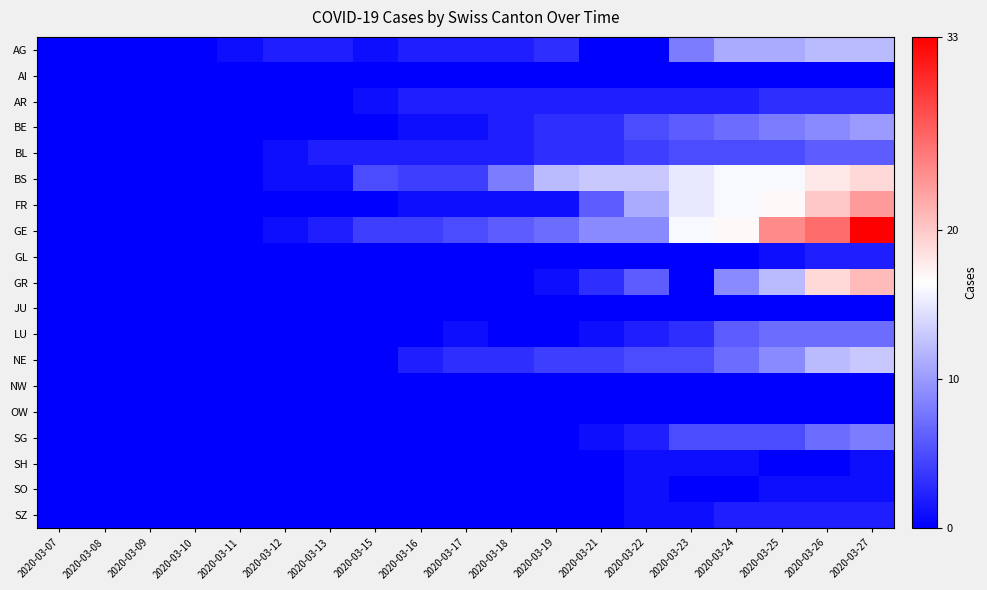

Reading right to left, list all the values displayed in this chart.

AG: 2020-03-27=12	2020-03-26=12	2020-03-25=11	2020-03-24=11	2020-03-23=8	2020-03-22=0	2020-03-21=0	2020-03-19=3	2020-03-18=2	2020-03-17=2	2020-03-16=2	2020-03-15=1	2020-03-13=2	2020-03-12=2	2020-03-11=1	2020-03-10=0	2020-03-09=0	2020-03-08=0	2020-03-07=0
AI: 2020-03-27=0	2020-03-26=0	2020-03-25=0	2020-03-24=0	2020-03-23=0	2020-03-22=0	2020-03-21=0	2020-03-19=0	2020-03-18=0	2020-03-17=0	2020-03-16=0	2020-03-15=0	2020-03-13=0	2020-03-12=0	2020-03-11=0	2020-03-10=0	2020-03-09=0	2020-03-08=0	2020-03-07=0
AR: 2020-03-27=3	2020-03-26=3	2020-03-25=3	2020-03-24=2	2020-03-23=2	2020-03-22=2	2020-03-21=2	2020-03-19=2	2020-03-18=2	2020-03-17=2	2020-03-16=2	2020-03-15=1	2020-03-13=0	2020-03-12=0	2020-03-11=0	2020-03-10=0	2020-03-09=0	2020-03-08=0	2020-03-07=0
BE: 2020-03-27=10	2020-03-26=9	2020-03-25=8	2020-03-24=7	2020-03-23=6	2020-03-22=5	2020-03-21=3	2020-03-19=3	2020-03-18=2	2020-03-17=1	2020-03-16=1	2020-03-15=0	2020-03-13=0	2020-03-12=0	2020-03-11=0	2020-03-10=0	2020-03-09=0	2020-03-08=0	2020-03-07=0
BL: 2020-03-27=6	2020-03-26=6	2020-03-25=5	2020-03-24=5	2020-03-23=5	2020-03-22=4	2020-03-21=3	2020-03-19=3	2020-03-18=2	2020-03-17=2	2020-03-16=2	2020-03-15=2	2020-03-13=2	2020-03-12=1	2020-03-11=0	2020-03-10=0	2020-03-09=0	2020-03-08=0	2020-03-07=0
BS: 2020-03-27=19	2020-03-26=18	2020-03-25=16	2020-03-24=16	2020-03-23=15	2020-03-22=13	2020-03-21=13	2020-03-19=12	2020-03-18=8	2020-03-17=4	2020-03-16=4	2020-03-15=5	2020-03-13=1	2020-03-12=1	2020-03-11=0	2020-03-10=0	2020-03-09=0	2020-03-08=0	2020-03-07=0
FR: 2020-03-27=23	2020-03-26=20	2020-03-25=17	2020-03-24=16	2020-03-23=15	2020-03-22=11	2020-03-21=6	2020-03-19=1	2020-03-18=1	2020-03-17=1	2020-03-16=1	2020-03-15=0	2020-03-13=0	2020-03-12=0	2020-03-11=0	2020-03-10=0	2020-03-09=0	2020-03-08=0	2020-03-07=0
GE: 2020-03-27=33	2020-03-26=26	2020-03-25=24	2020-03-24=17	2020-03-23=16	2020-03-22=9	2020-03-21=9	2020-03-19=7	2020-03-18=6	2020-03-17=5	2020-03-16=4	2020-03-15=4	2020-03-13=2	2020-03-12=1	2020-03-11=0	2020-03-10=0	2020-03-09=0	2020-03-08=0	2020-03-07=0
GL: 2020-03-27=2	2020-03-26=2	2020-03-25=1	2020-03-24=0	2020-03-23=0	2020-03-22=0	2020-03-21=0	2020-03-19=0	2020-03-18=0	2020-03-17=0	2020-03-16=0	2020-03-15=0	2020-03-13=0	2020-03-12=0	2020-03-11=0	2020-03-10=0	2020-03-09=0	2020-03-08=0	2020-03-07=0
GR: 2020-03-27=21	2020-03-26=19	2020-03-25=12	2020-03-24=9	2020-03-23=0	2020-03-22=6	2020-03-21=3	2020-03-19=1	2020-03-18=0	2020-03-17=0	2020-03-16=0	2020-03-15=0	2020-03-13=0	2020-03-12=0	2020-03-11=0	2020-03-10=0	2020-03-09=0	2020-03-08=0	2020-03-07=0
JU: 2020-03-27=0	2020-03-26=0	2020-03-25=0	2020-03-24=0	2020-03-23=0	2020-03-22=0	2020-03-21=0	2020-03-19=0	2020-03-18=0	2020-03-17=0	2020-03-16=0	2020-03-15=0	2020-03-13=0	2020-03-12=0	2020-03-11=0	2020-03-10=0	2020-03-09=0	2020-03-08=0	2020-03-07=0
LU: 2020-03-27=7	2020-03-26=7	2020-03-25=7	2020-03-24=6	2020-03-23=3	2020-03-22=2	2020-03-21=1	2020-03-19=0	2020-03-18=0	2020-03-17=1	2020-03-16=0	2020-03-15=0	2020-03-13=0	2020-03-12=0	2020-03-11=0	2020-03-10=0	2020-03-09=0	2020-03-08=0	2020-03-07=0
NE: 2020-03-27=13	2020-03-26=12	2020-03-25=9	2020-03-24=7	2020-03-23=5	2020-03-22=5	2020-03-21=4	2020-03-19=4	2020-03-18=3	2020-03-17=3	2020-03-16=2	2020-03-15=0	2020-03-13=0	2020-03-12=0	2020-03-11=0	2020-03-10=0	2020-03-09=0	2020-03-08=0	2020-03-07=0
NW: 2020-03-27=0	2020-03-26=0	2020-03-25=0	2020-03-24=0	2020-03-23=0	2020-03-22=0	2020-03-21=0	2020-03-19=0	2020-03-18=0	2020-03-17=0	2020-03-16=0	2020-03-15=0	2020-03-13=0	2020-03-12=0	2020-03-11=0	2020-03-10=0	2020-03-09=0	2020-03-08=0	2020-03-07=0
OW: 2020-03-27=0	2020-03-26=0	2020-03-25=0	2020-03-24=0	2020-03-23=0	2020-03-22=0	2020-03-21=0	2020-03-19=0	2020-03-18=0	2020-03-17=0	2020-03-16=0	2020-03-15=0	2020-03-13=0	2020-03-12=0	2020-03-11=0	2020-03-10=0	2020-03-09=0	2020-03-08=0	2020-03-07=0
SG: 2020-03-27=8	2020-03-26=7	2020-03-25=5	2020-03-24=5	2020-03-23=5	2020-03-22=2	2020-03-21=1	2020-03-19=0	2020-03-18=0	2020-03-17=0	2020-03-16=0	2020-03-15=0	2020-03-13=0	2020-03-12=0	2020-03-11=0	2020-03-10=0	2020-03-09=0	2020-03-08=0	2020-03-07=0
SH: 2020-03-27=1	2020-03-26=0	2020-03-25=0	2020-03-24=1	2020-03-23=1	2020-03-22=1	2020-03-21=0	2020-03-19=0	2020-03-18=0	2020-03-17=0	2020-03-16=0	2020-03-15=0	2020-03-13=0	2020-03-12=0	2020-03-11=0	2020-03-10=0	2020-03-09=0	2020-03-08=0	2020-03-07=0
SO: 2020-03-27=1	2020-03-26=1	2020-03-25=1	2020-03-24=0	2020-03-23=0	2020-03-22=1	2020-03-21=0	2020-03-19=0	2020-03-18=0	2020-03-17=0	2020-03-16=0	2020-03-15=0	2020-03-13=0	2020-03-12=0	2020-03-11=0	2020-03-10=0	2020-03-09=0	2020-03-08=0	2020-03-07=0
SZ: 2020-03-27=2	2020-03-26=2	2020-03-25=2	2020-03-24=2	2020-03-23=1	2020-03-22=1	2020-03-21=0	2020-03-19=0	2020-03-18=0	2020-03-17=0	2020-03-16=0	2020-03-15=0	2020-03-13=0	2020-03-12=0	2020-03-11=0	2020-03-10=0	2020-03-09=0	2020-03-08=0	2020-03-07=0